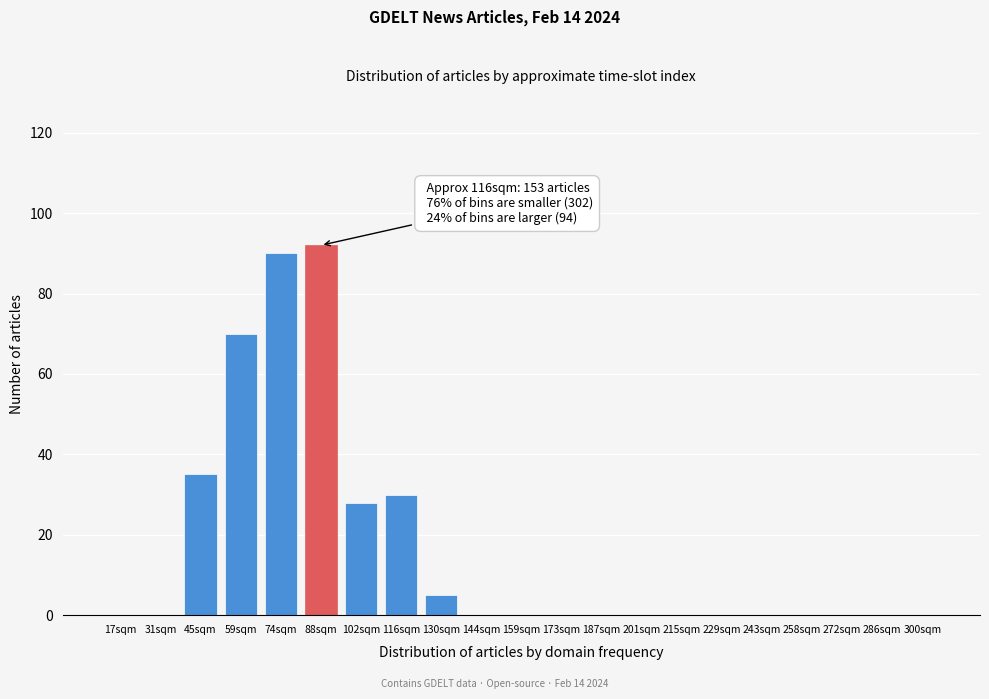

Reading left to right, transcribe all the data shown in this chart.

17sqm=0	31sqm=0	45sqm=35	59sqm=70	74sqm=90	88sqm=92	102sqm=28	116sqm=30	130sqm=5	144sqm=0	159sqm=0	173sqm=0	187sqm=0	201sqm=0	215sqm=0	229sqm=0	243sqm=0	258sqm=0	272sqm=0	286sqm=0	300sqm=0